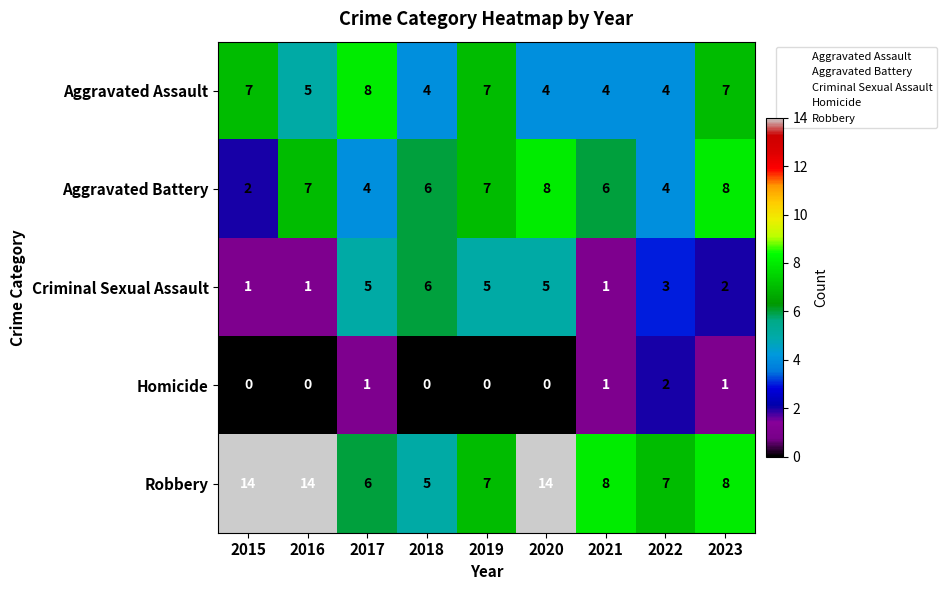

At 2017, list the series in order from largest to smallest.

Aggravated Assault, Robbery, Criminal Sexual Assault, Aggravated Battery, Homicide